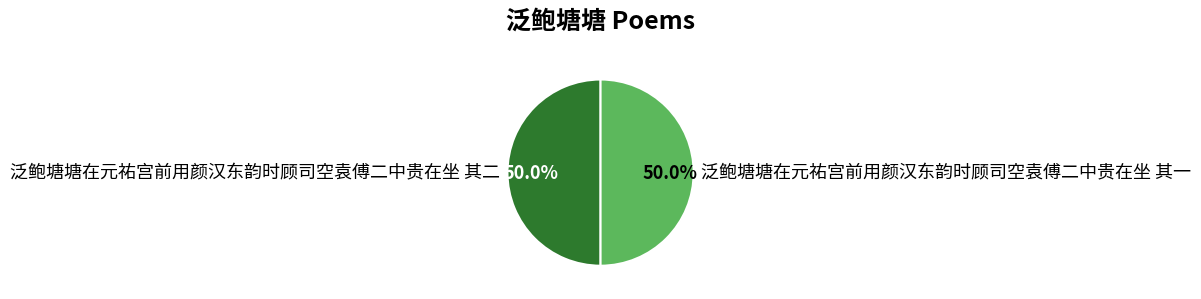

How many slices are in this pie chart?

2